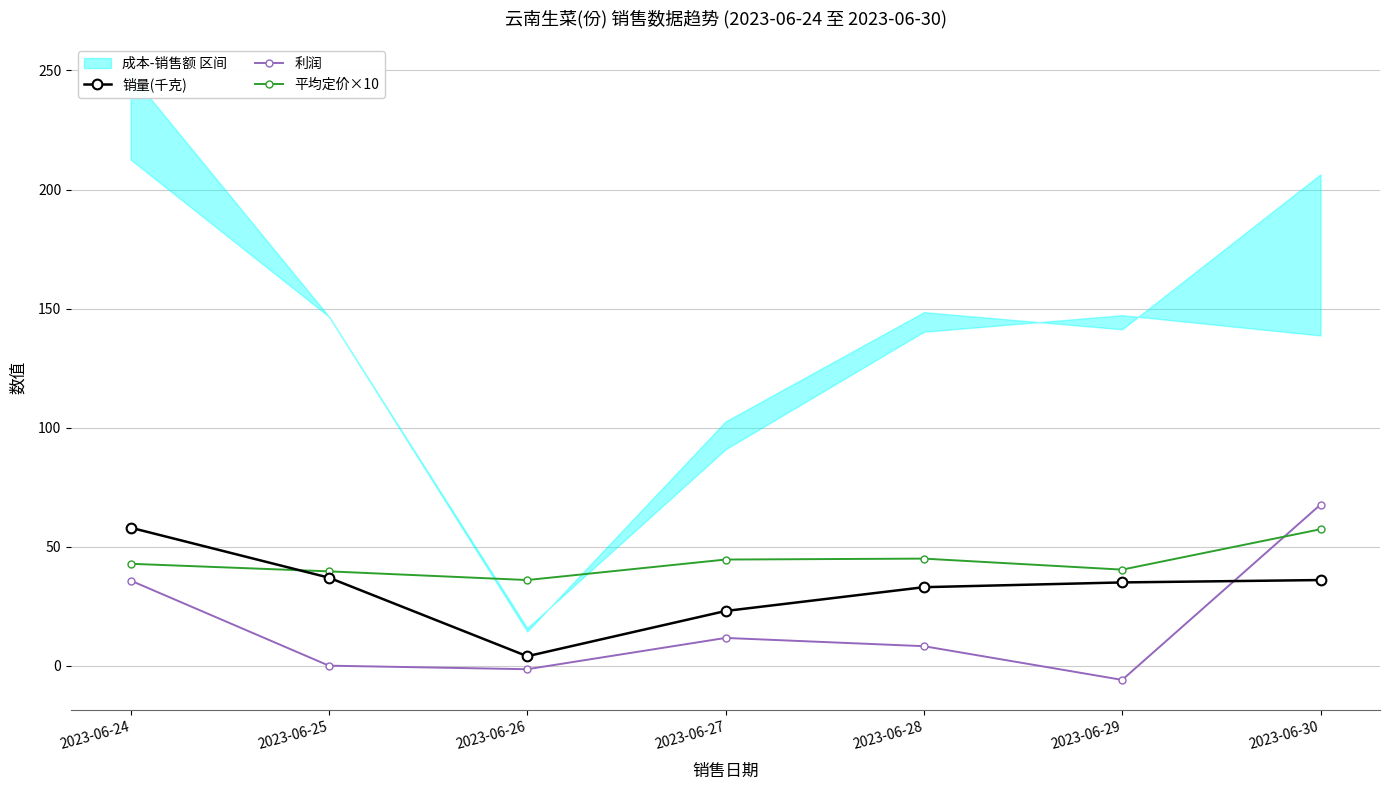

At which label does 销量(千克) first exceed 35?

2023-06-24